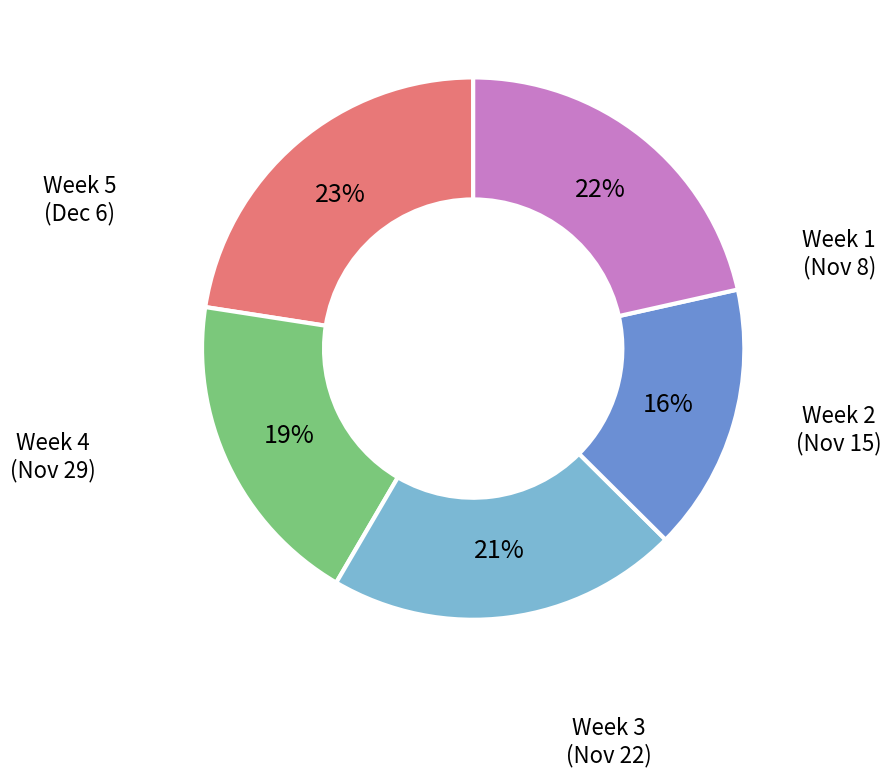

Is there a majority slice in this chart?

No